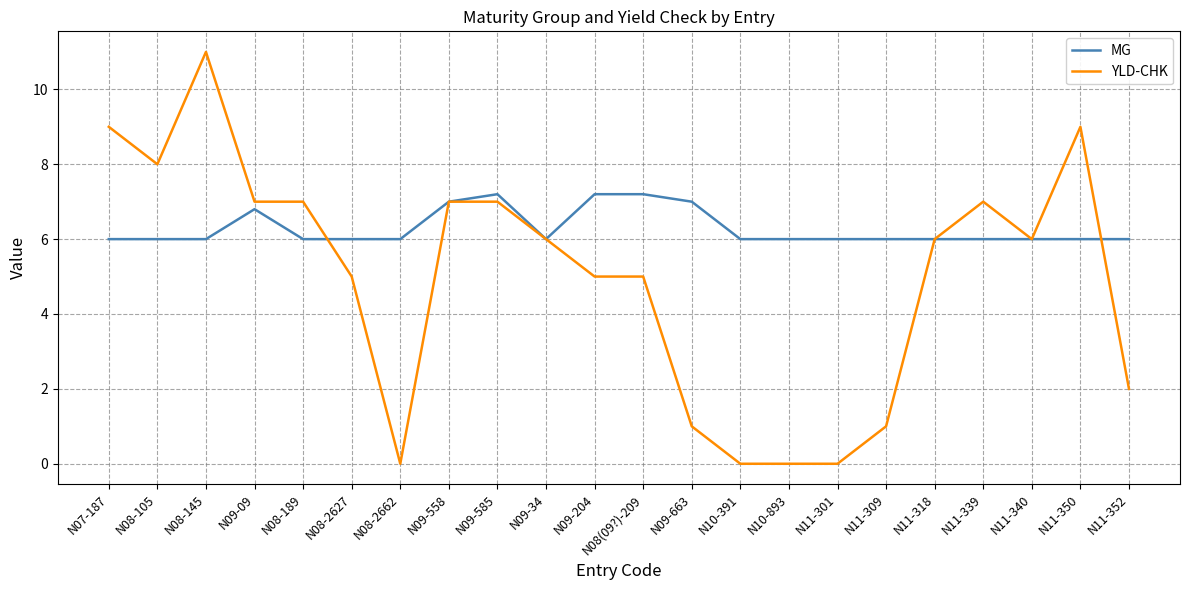

At which label does YLD-CHK reach its peak?

N08-145